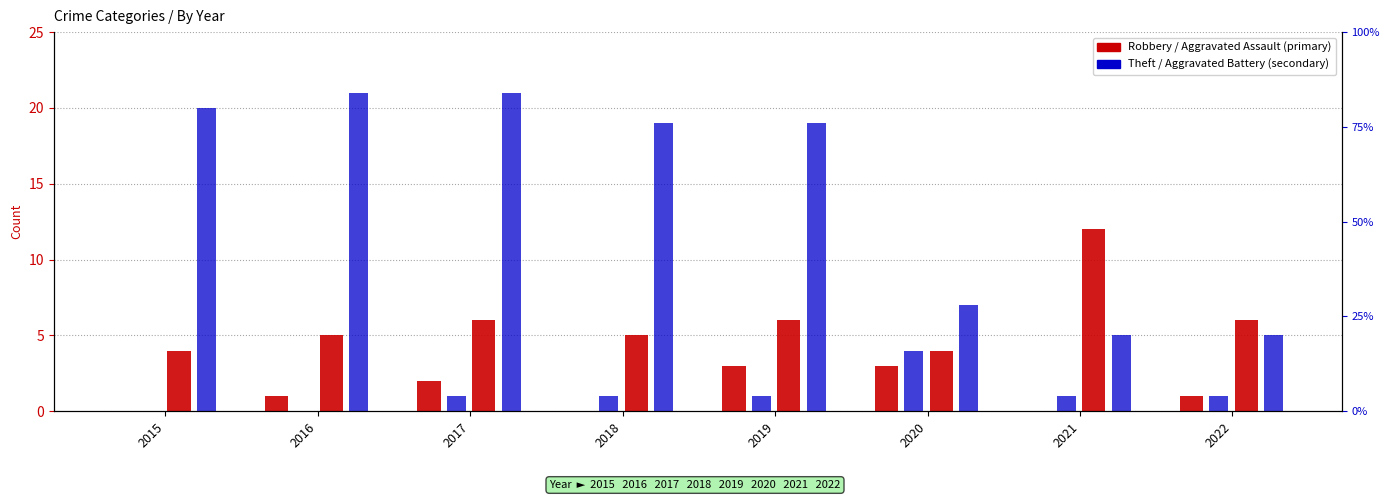

What is the total value across all series at 2017?

30